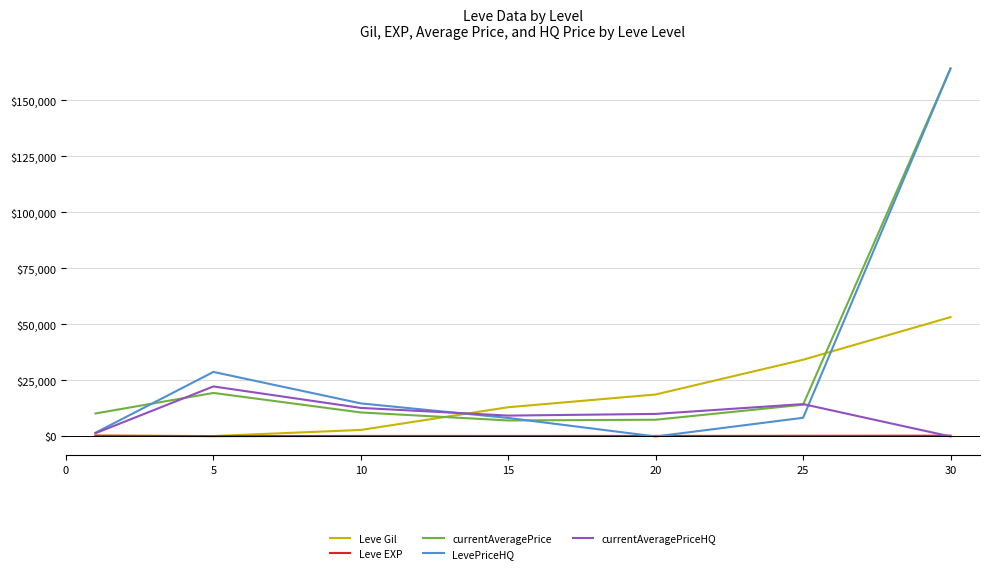

True or false: currentAveragePrice has more than 0 points higher than both neighbors.

True